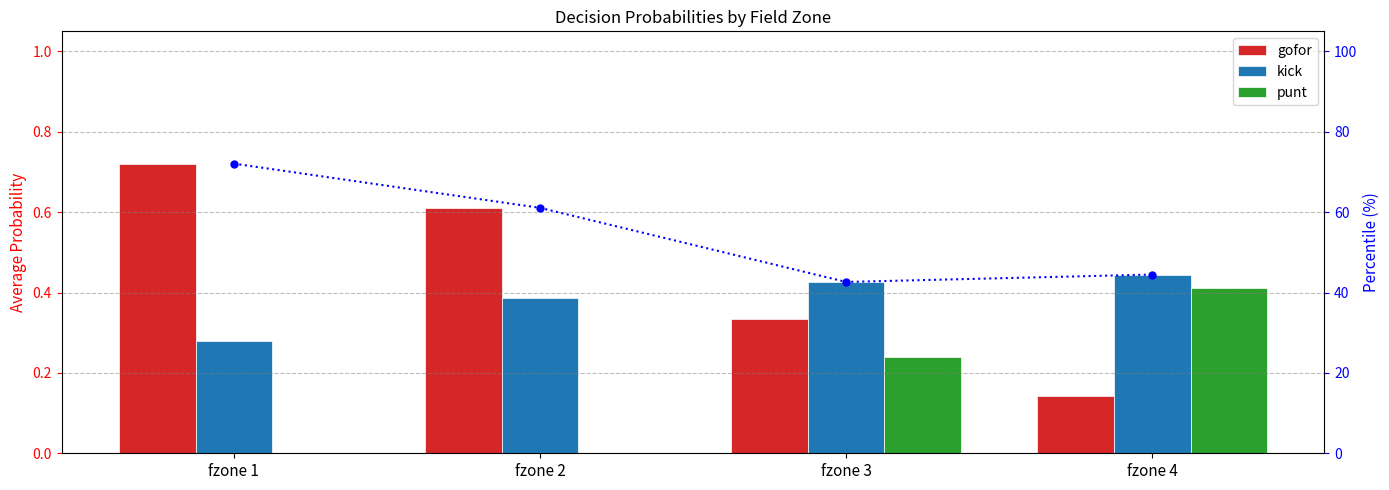

Which series has the widest spread of values?

percentile rank